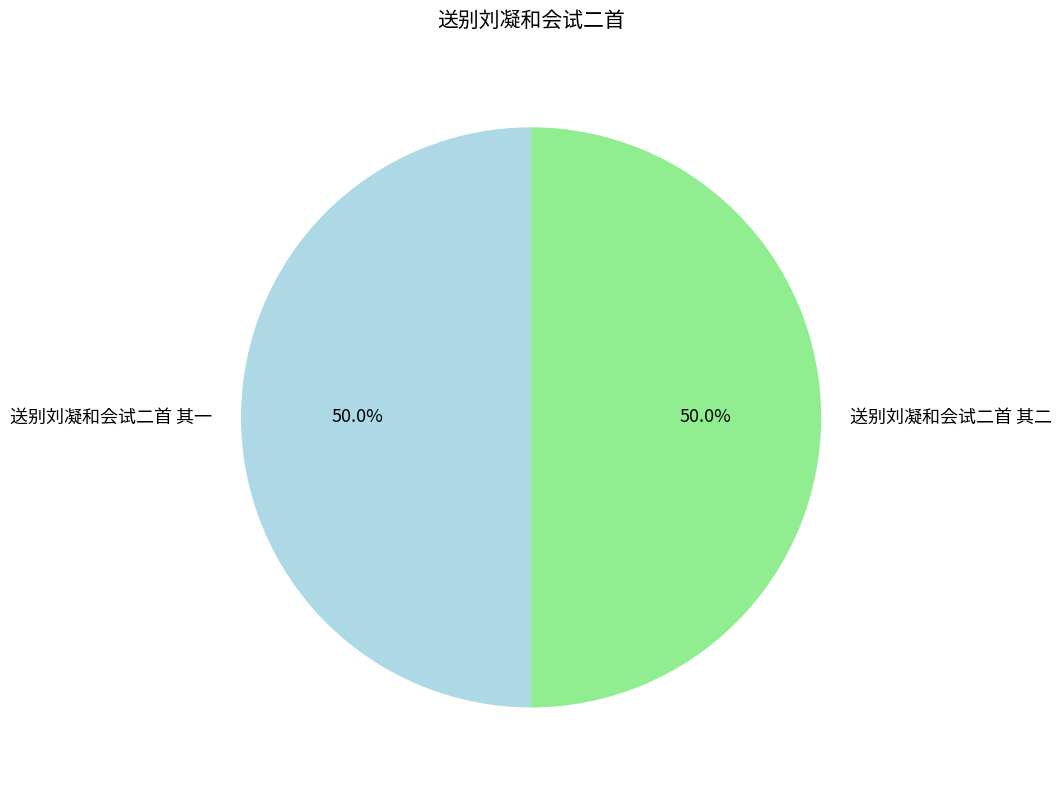

What is the ratio of the value at 送别刘凝和会试二首 其一 to the value at 送别刘凝和会试二首 其二?

1.0